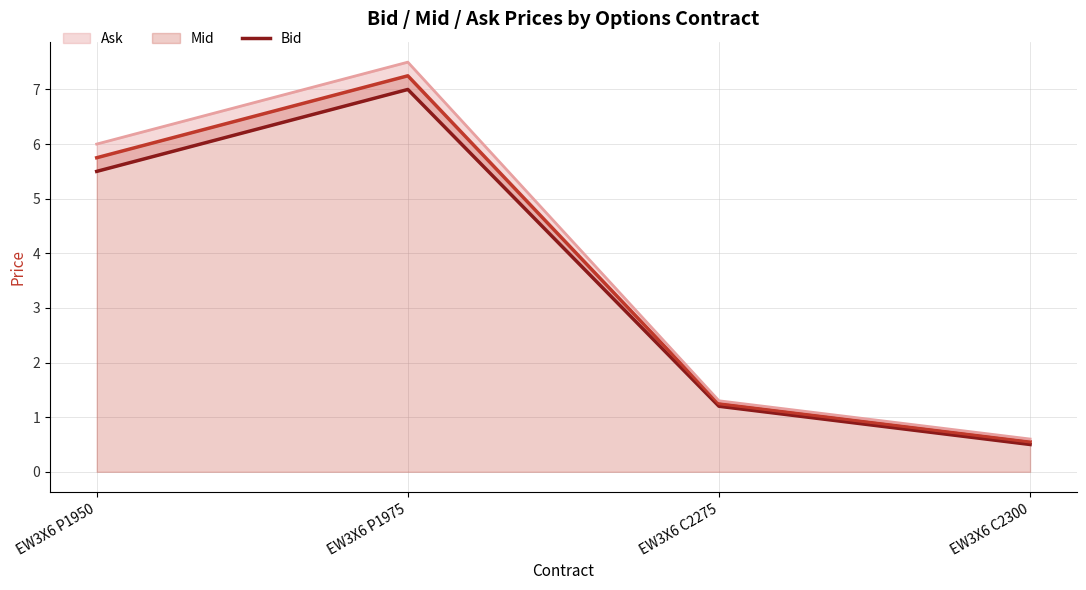

Is it true that Mid equals 7.8 at EW3X6 P1950?

False